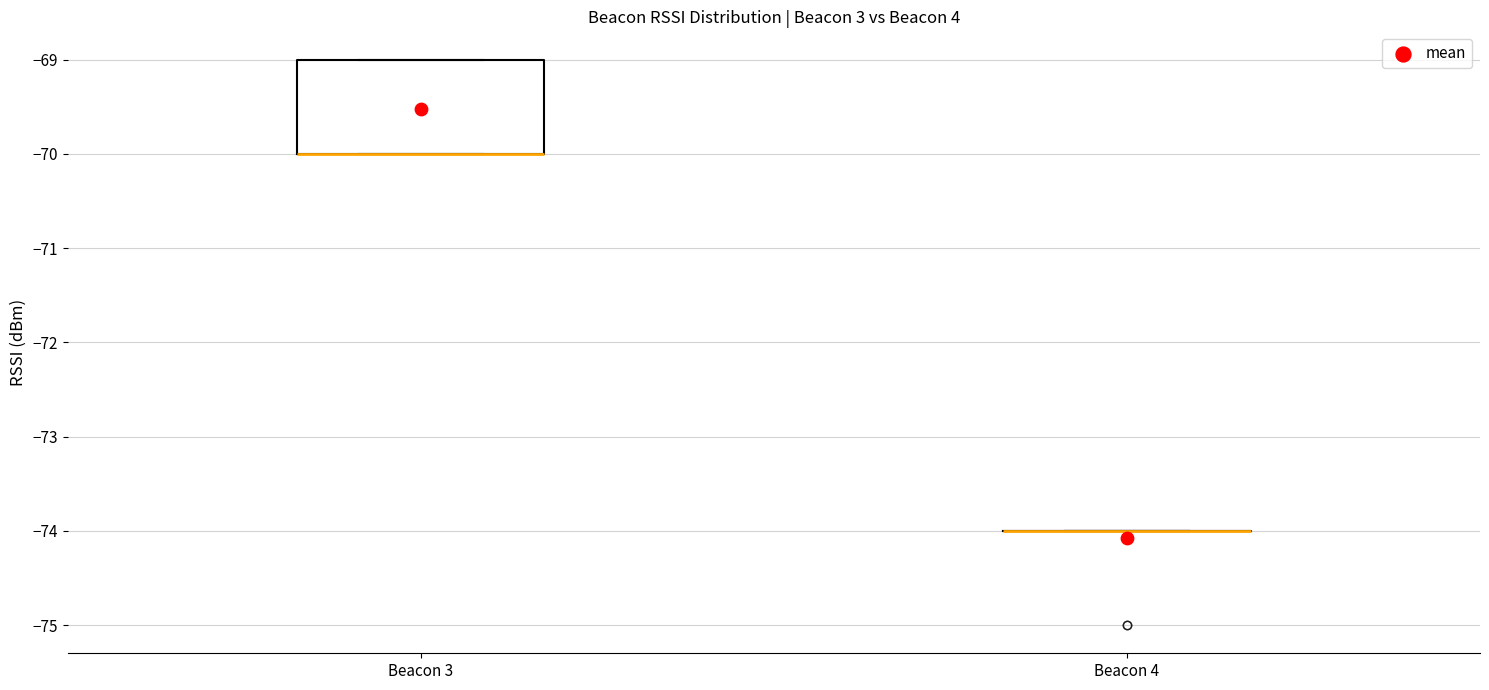

Reading left to right, read every box against the y-axis: the position of its median line, the range the box covers, and the ends of its whiskers. The values are not printed on the chart, so give them approximately, as read against the axis.

Beacon 3: median -70 (drawn on the box's lower edge), box -70 to -69, whiskers -70 to -69
Beacon 4: box collapsed to a line at -74, whiskers -74 to -74